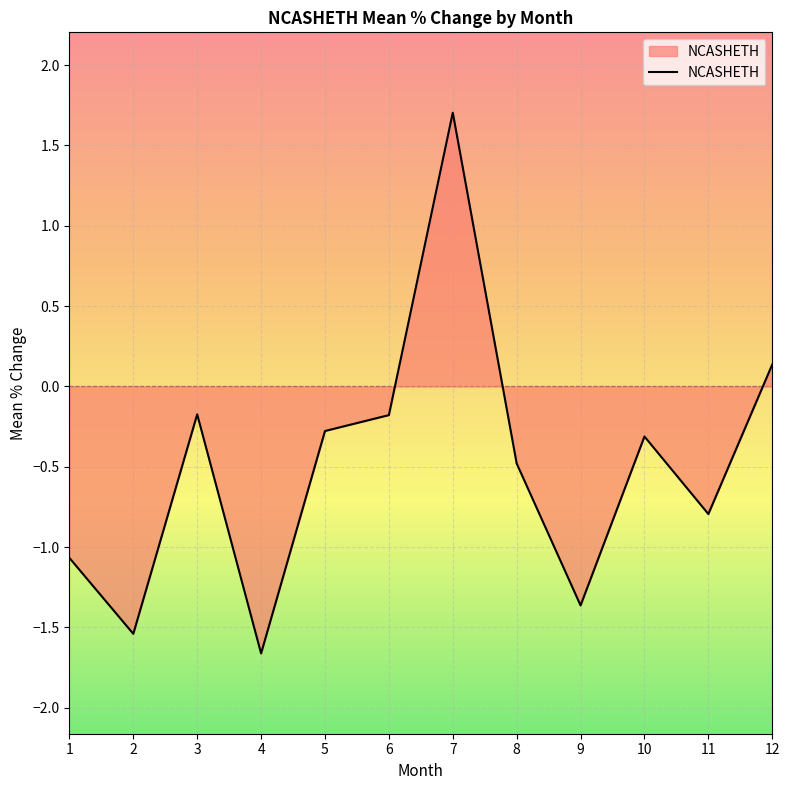

At which label does the data first exceed 0?

7